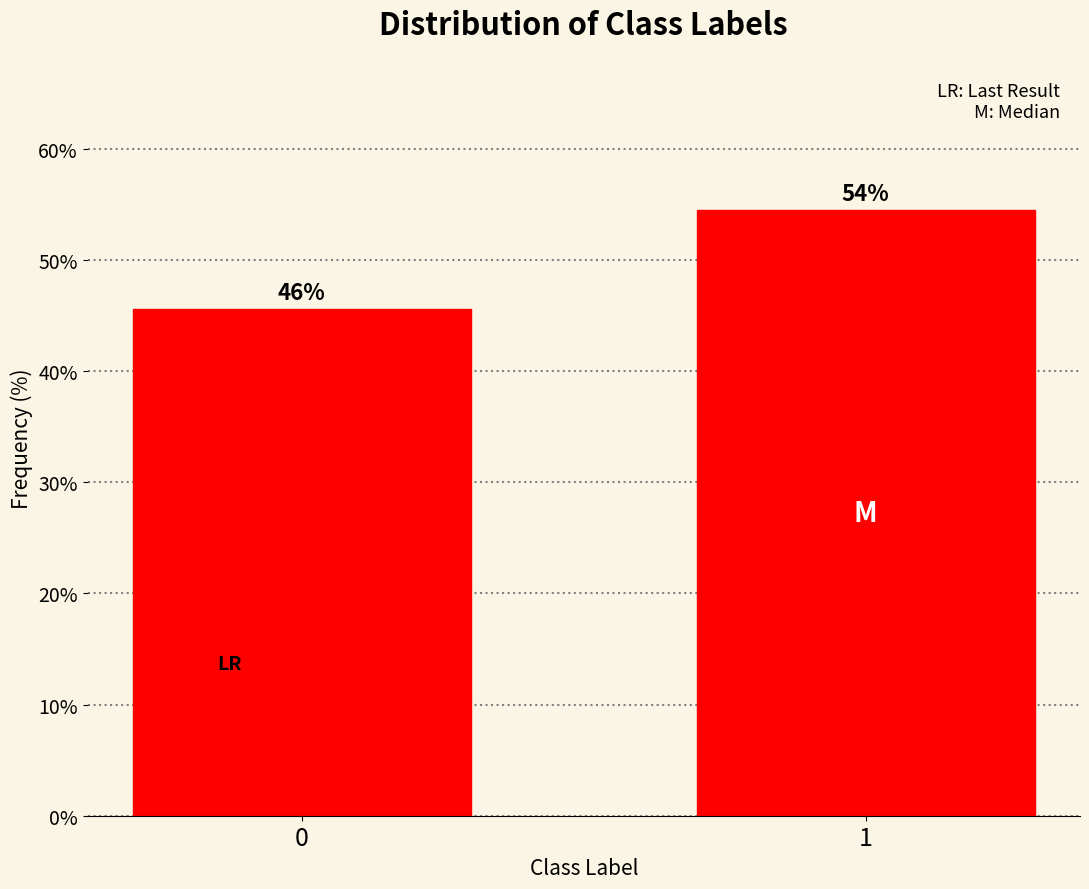

Does the chart contain any negative values?

No